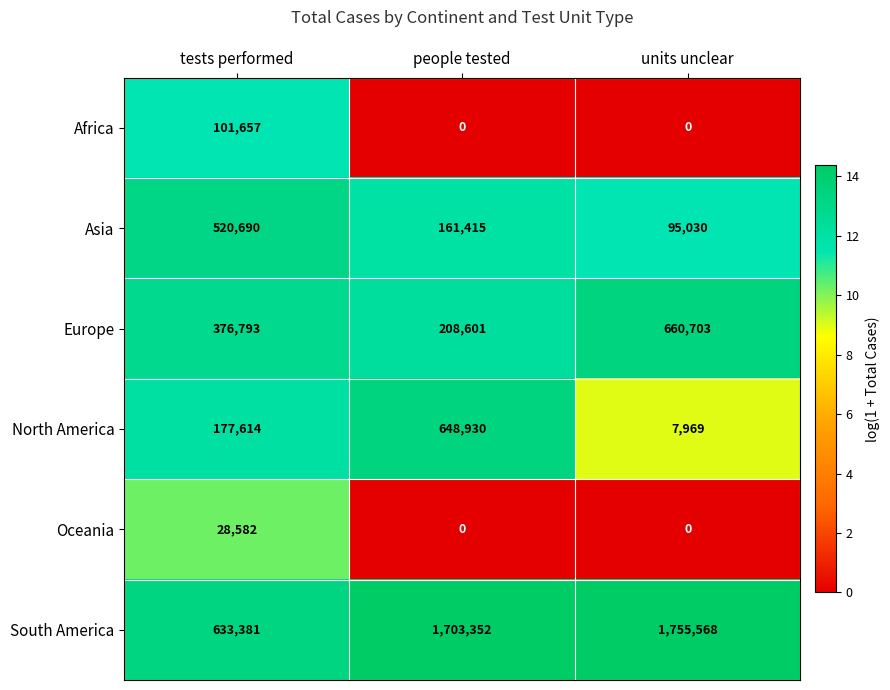

What is the difference between the Africa values at tests performed and people tested?

101657